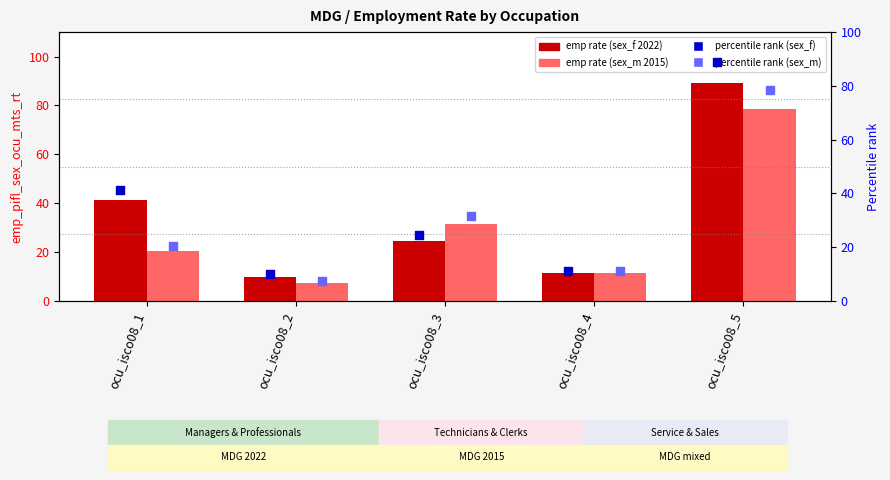

Is the value of sex_f (2022) at ocu_isco08_4 greater than the value of sex_f percentile at ocu_isco08_4?

No